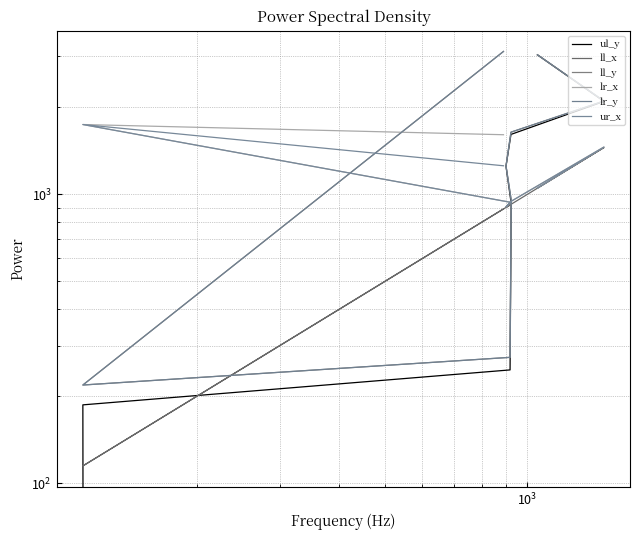

What is the value of the ur_x point at the 6th from the left?

945